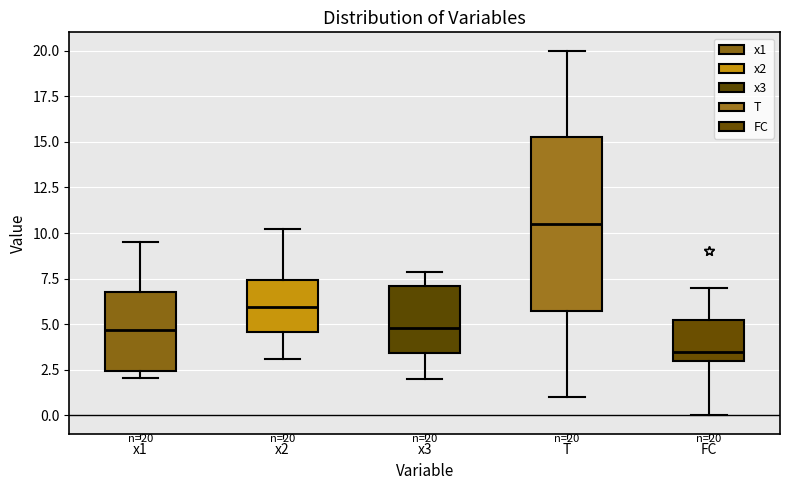

Which box's median line is the highest?

T